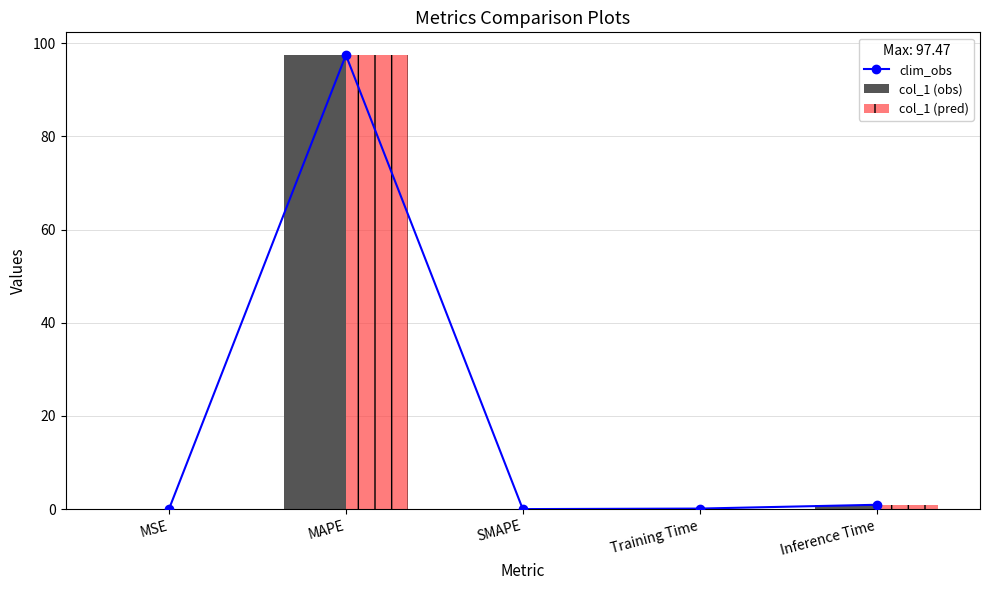

At which category is the sum across all series the highest?

MAPE